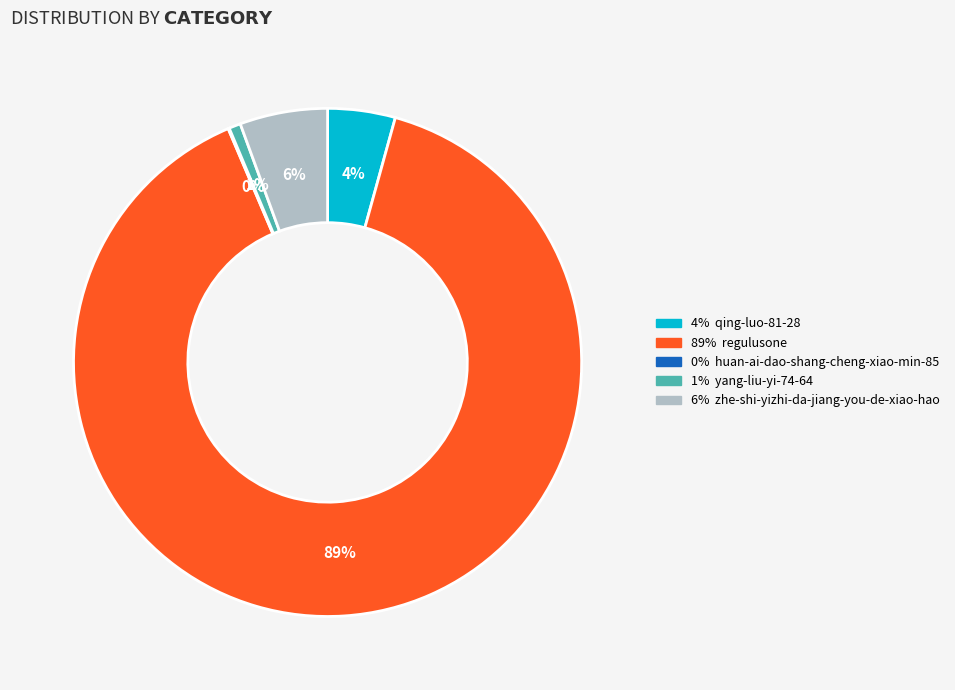

To the nearest percent, what is the difference between the largest and smallest slice percentages?

89%